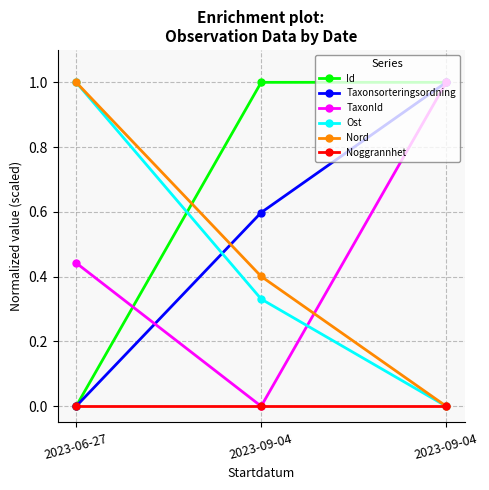

What is the greatest value displayed?

1.0